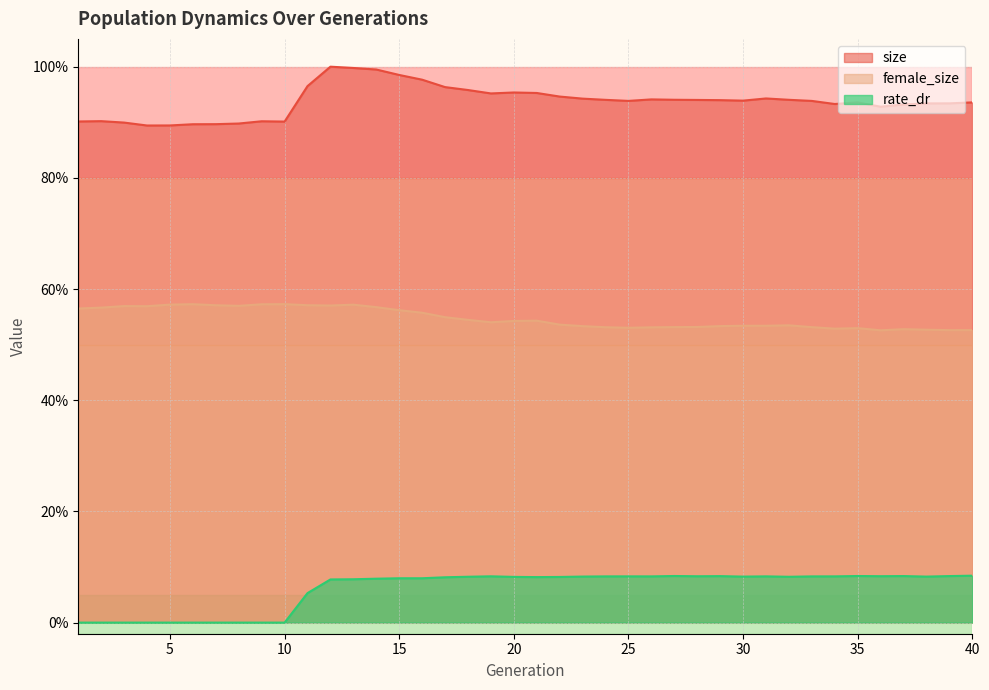

The value of rate_dr at 9 is 0.0. True or false?

True